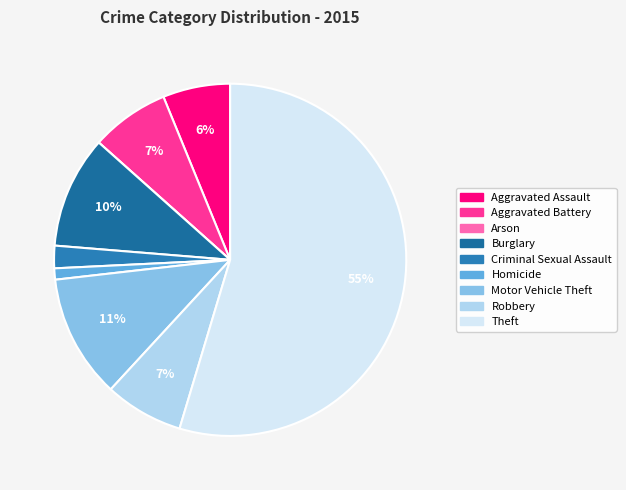

What is the smallest slice in the pie chart?

Arson